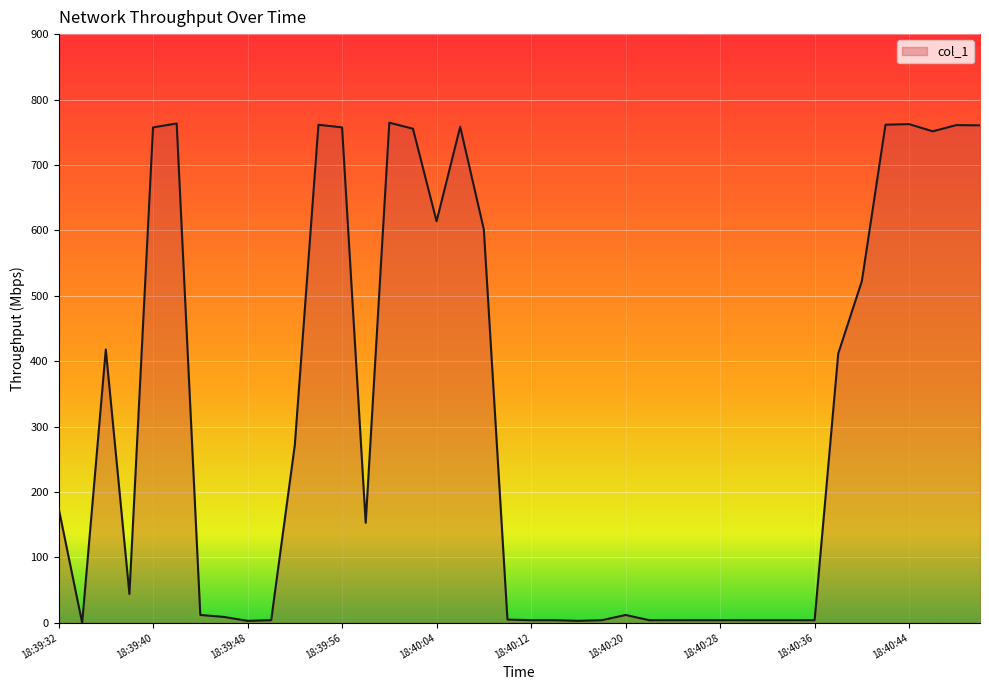

What is the maximum value shown in the chart?

764.6